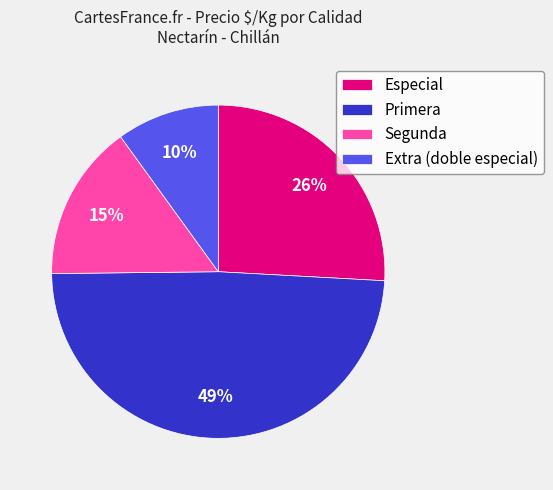

What is the ratio of the value at Segunda to the value at Especial?

0.6